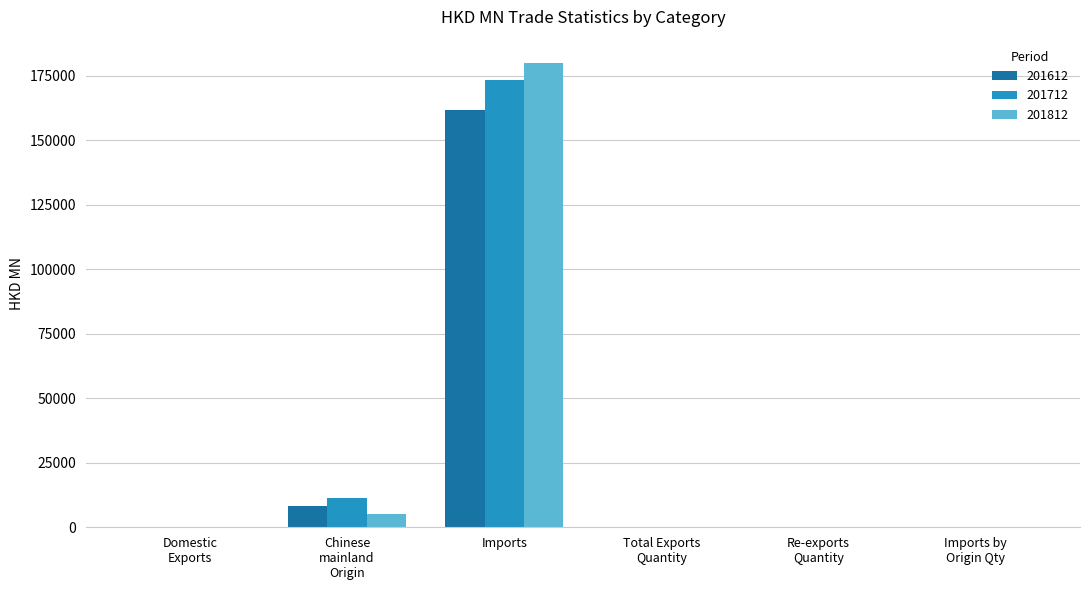

At which category is the sum across all series the highest?

Imports